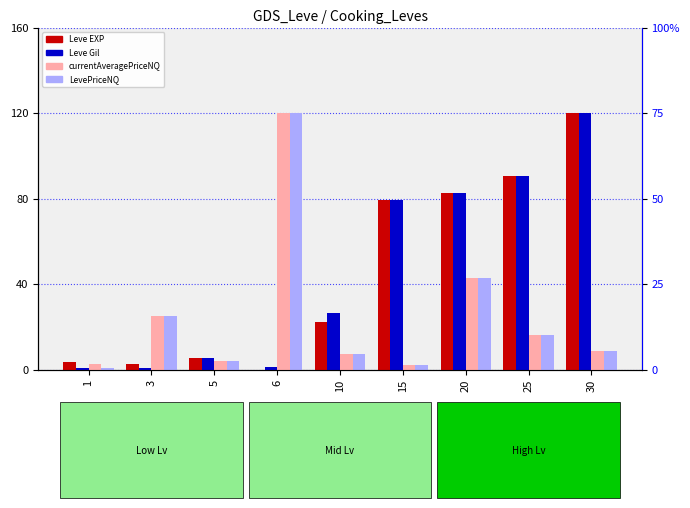

At 15, list the series in order from smallest to largest.

currentAveragePriceNQ, LevePriceNQ, Leve EXP, Leve Gil